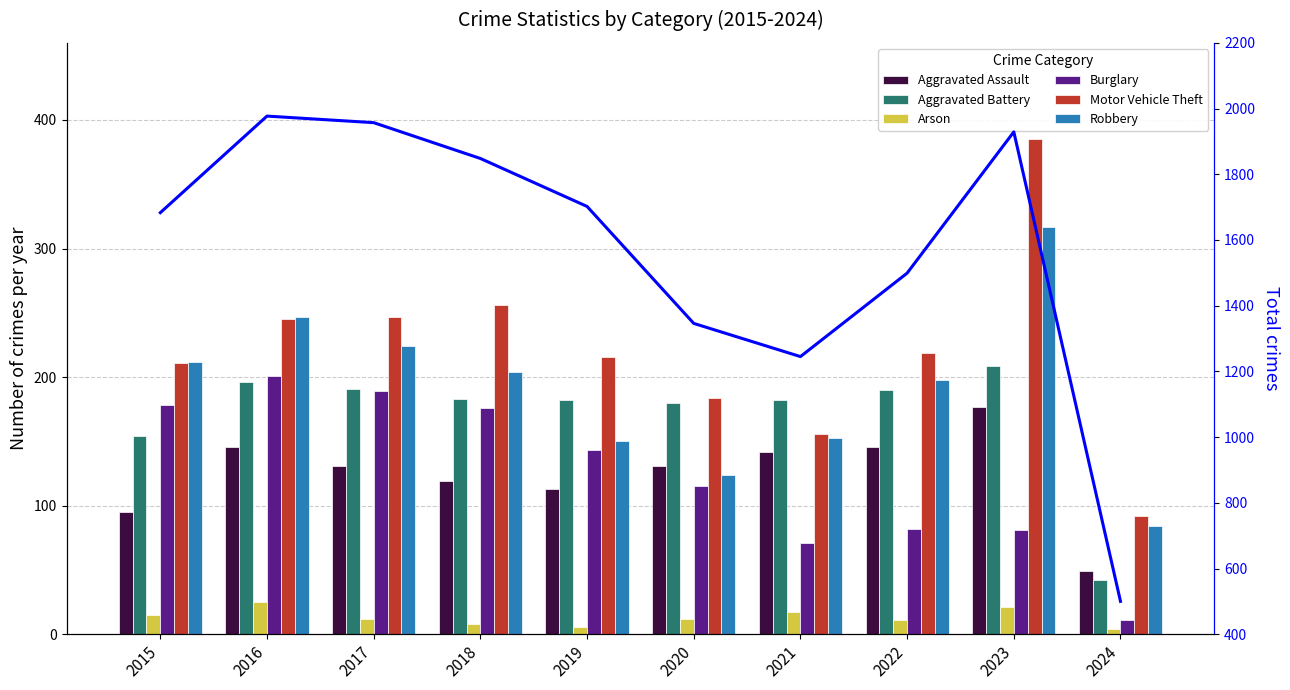

How many values in the Aggravated Battery series exceed 183?

4